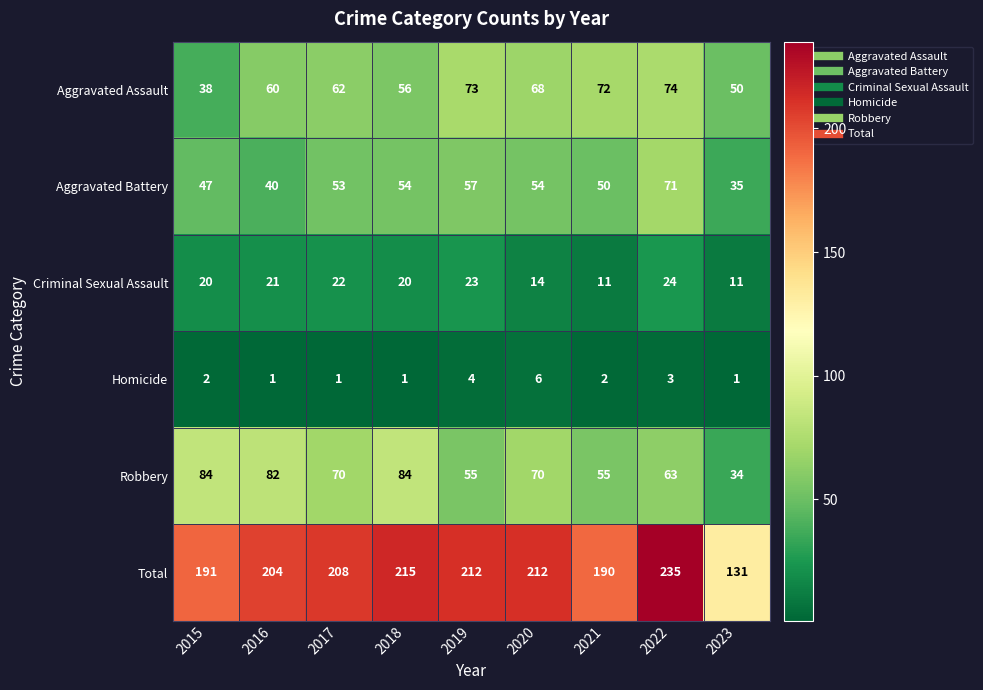

Which series has the largest range (max minus min)?

Total